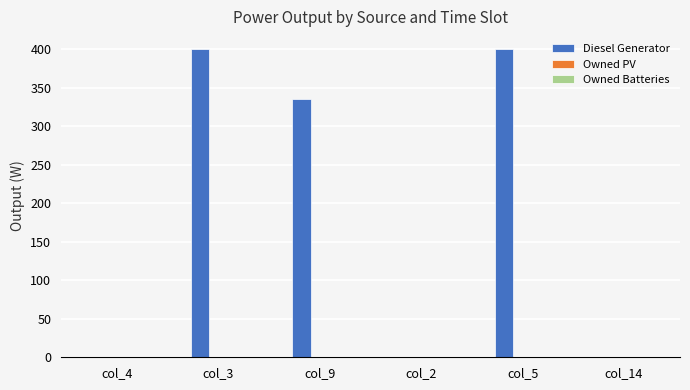

The value at col_9 is 222. True or false?

False